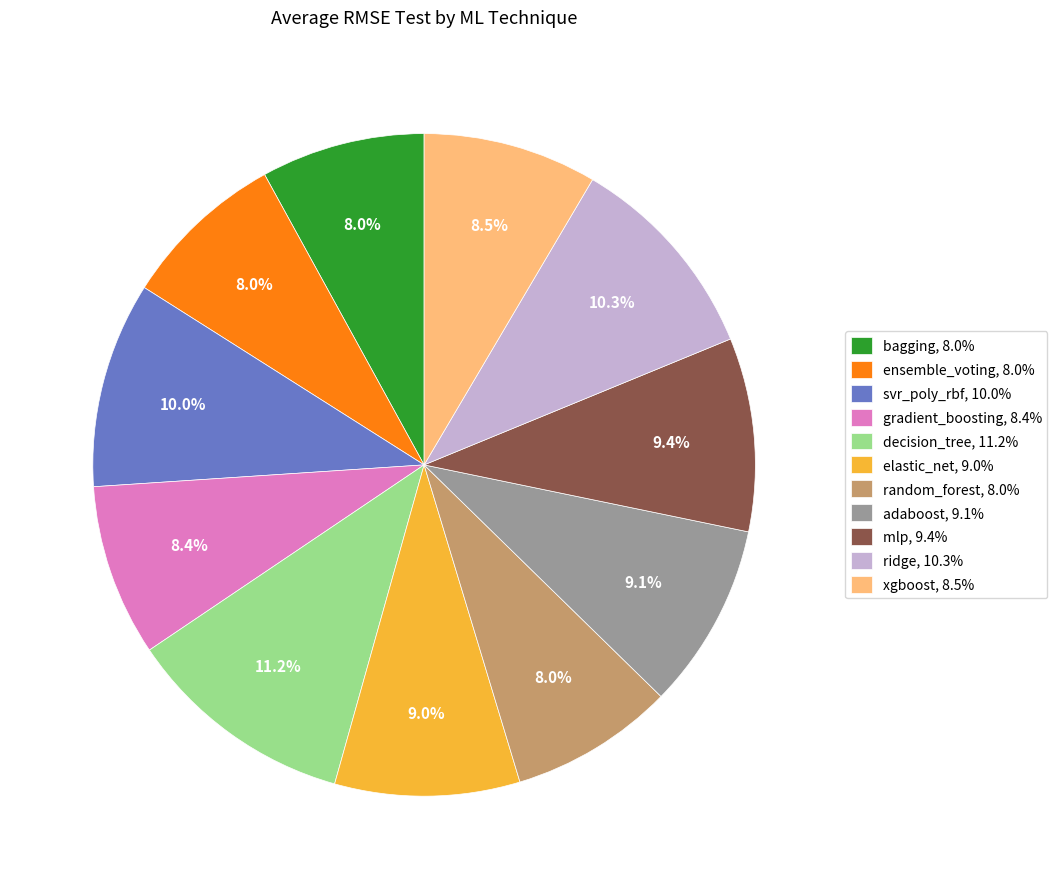

Approximately how many times larger is the value at mlp, 9.4% compared to decision_tree, 11.2%?

0.8